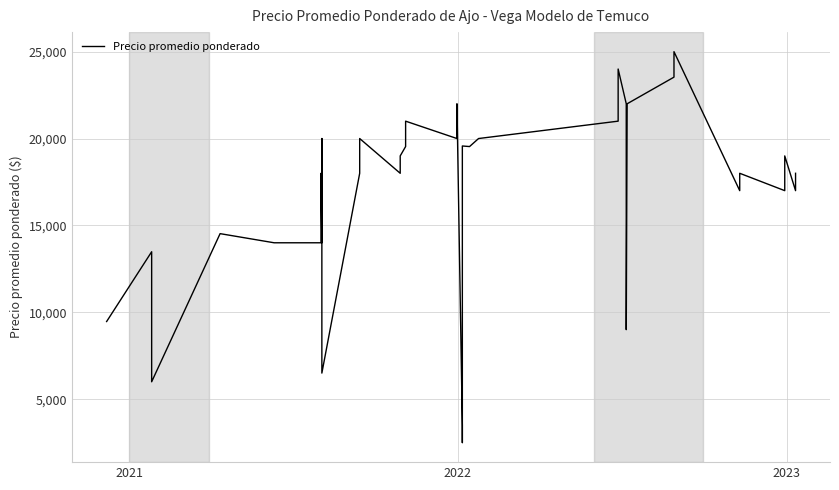

Reading left to right, extract all data points from this chart.

9468	13484	10000	6000	14526	14000	14000	18000	14000	18000	20000	6500	18000	20000	18000	19000	19538	21000	20000	22000	3500	2500	17800	19571	19538	20000	21000	24000	22000	9000	22000	22000	23533	25000	17000	18000	17000	19000	17000	18000